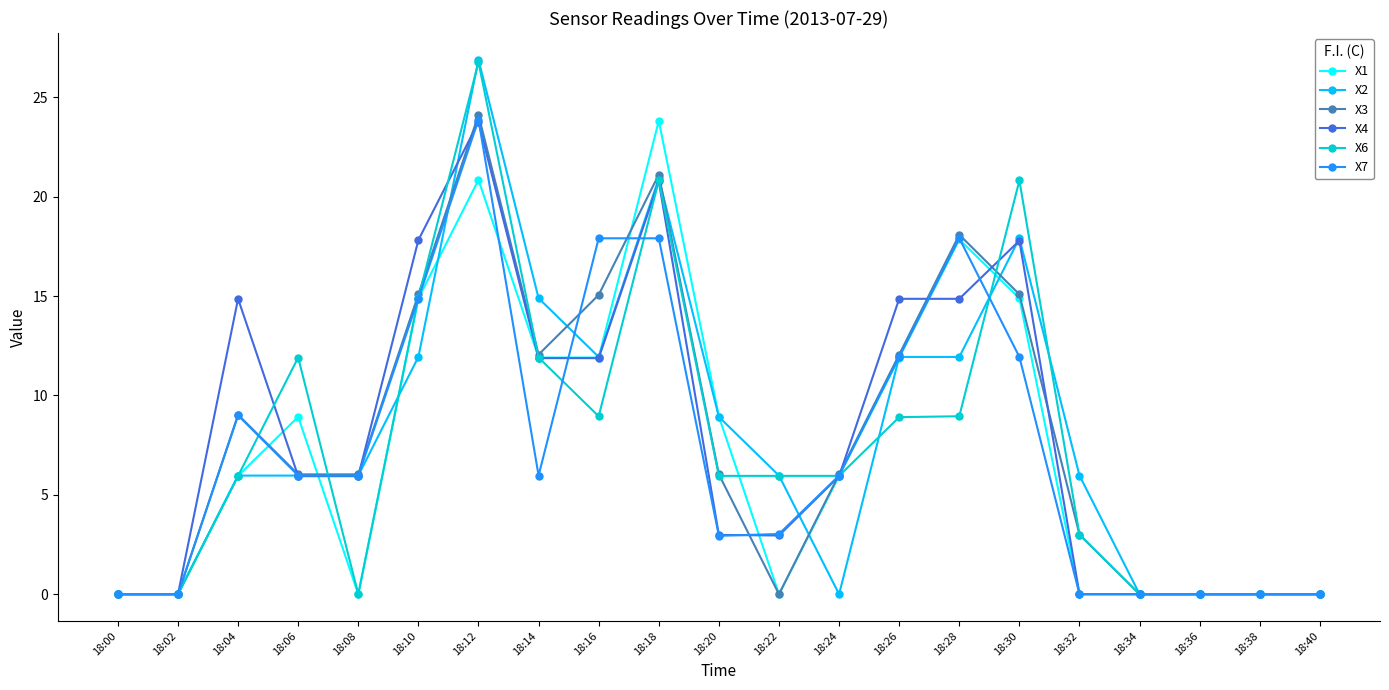

What is the average value of the X6 series?

7.7